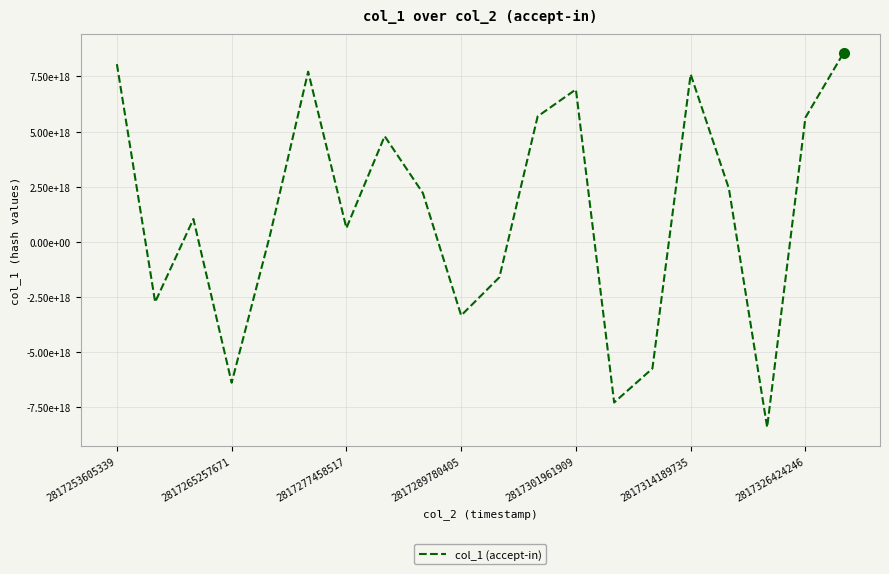

Does the chart display data point markers on the line(s)?

No